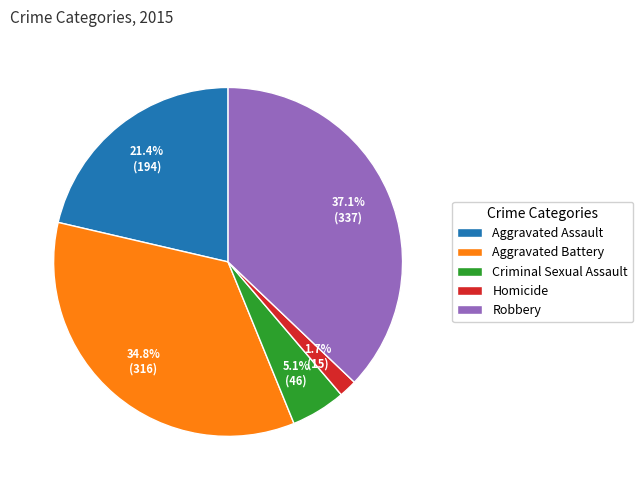

To the nearest percent, what is the combined percentage of Robbery and Aggravated Assault?

58%